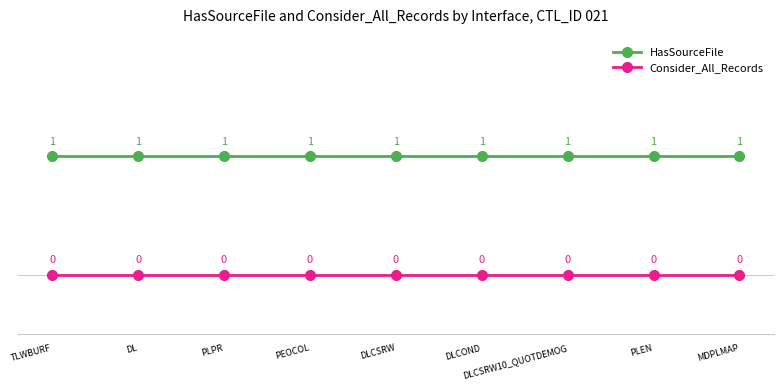

True or false: HasSourceFile and Consider_All_Records cross at least once.

False